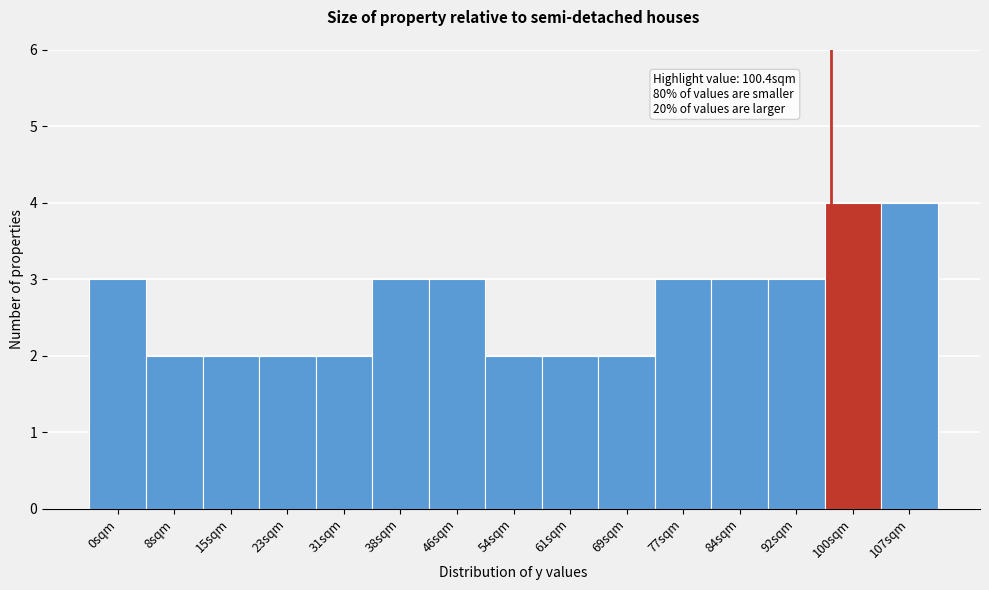

Reading right to left, transcribe all the data shown in this chart.

107sqm=4	100sqm=4	92sqm=3	84sqm=3	77sqm=3	69sqm=2	61sqm=2	54sqm=2	46sqm=3	38sqm=3	31sqm=2	23sqm=2	15sqm=2	8sqm=2	0sqm=3